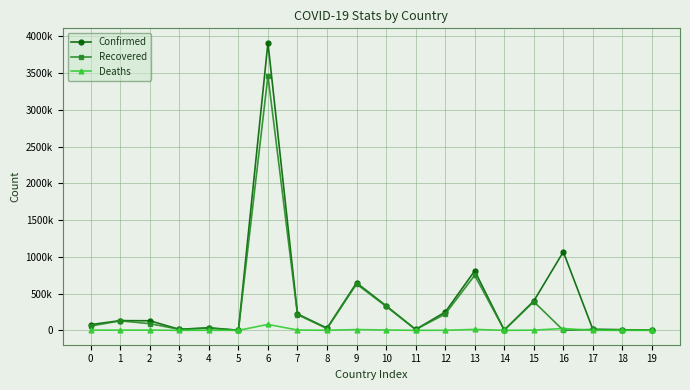

Where is the first local minimum for Confirmed?

3